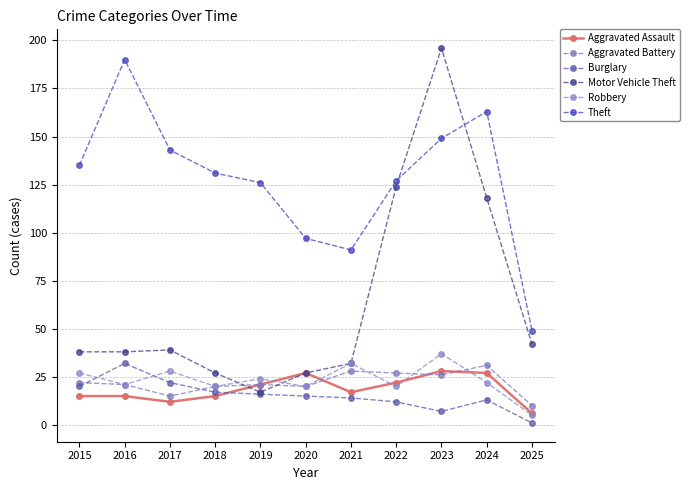

Reading left to right, list all the values displayed in this chart.

Aggravated Assault: 2015=15	2016=15	2017=12	2018=15	2019=21	2020=27	2021=17	2022=22	2023=28	2024=27	2025=6
Aggravated Battery: 2015=22	2016=21	2017=15	2018=20	2019=21	2020=20	2021=28	2022=27	2023=26	2024=31	2025=10
Burglary: 2015=20	2016=32	2017=22	2018=17	2019=16	2020=15	2021=14	2022=12	2023=7	2024=13	2025=1
Motor Vehicle Theft: 2015=38	2016=38	2017=39	2018=27	2019=17	2020=27	2021=32	2022=124	2023=196	2024=118	2025=42
Robbery: 2015=27	2016=21	2017=28	2018=20	2019=24	2020=20	2021=32	2022=20	2023=37	2024=22	2025=5
Theft: 2015=135	2016=190	2017=143	2018=131	2019=126	2020=97	2021=91	2022=127	2023=149	2024=163	2025=49